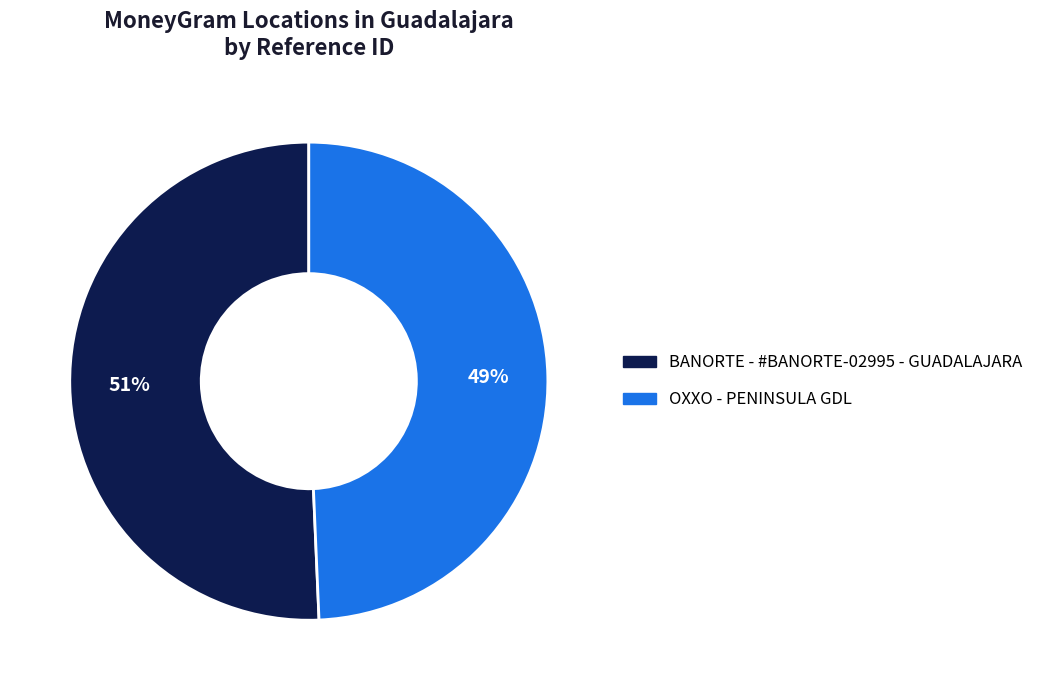

What is the smallest slice in the pie chart?

OXXO - PENINSULA GDL